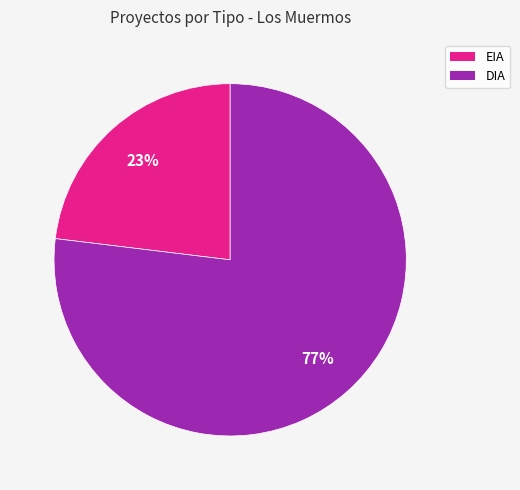

What percentage is the EIA slice, to the nearest percent?

23%